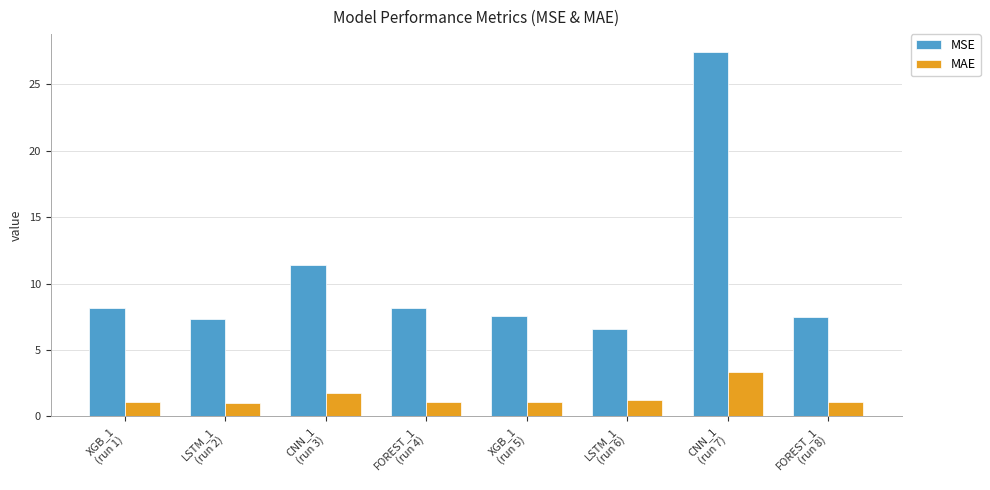

What is the value of the MSE bar at the 8th from the left?

7.5